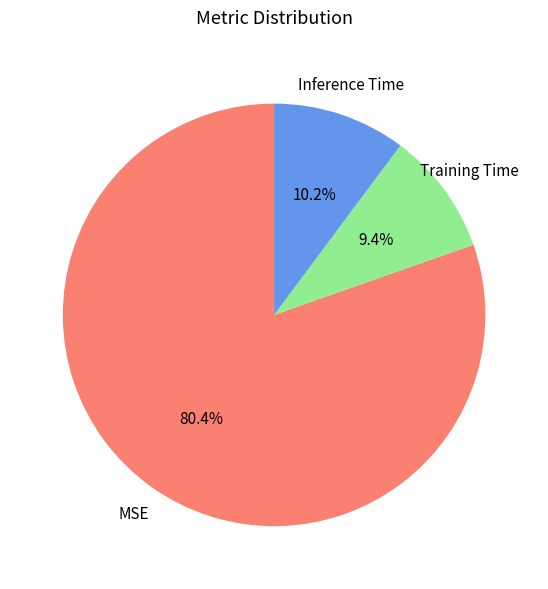

To the nearest percent, what portion does Inference Time represent?

10%